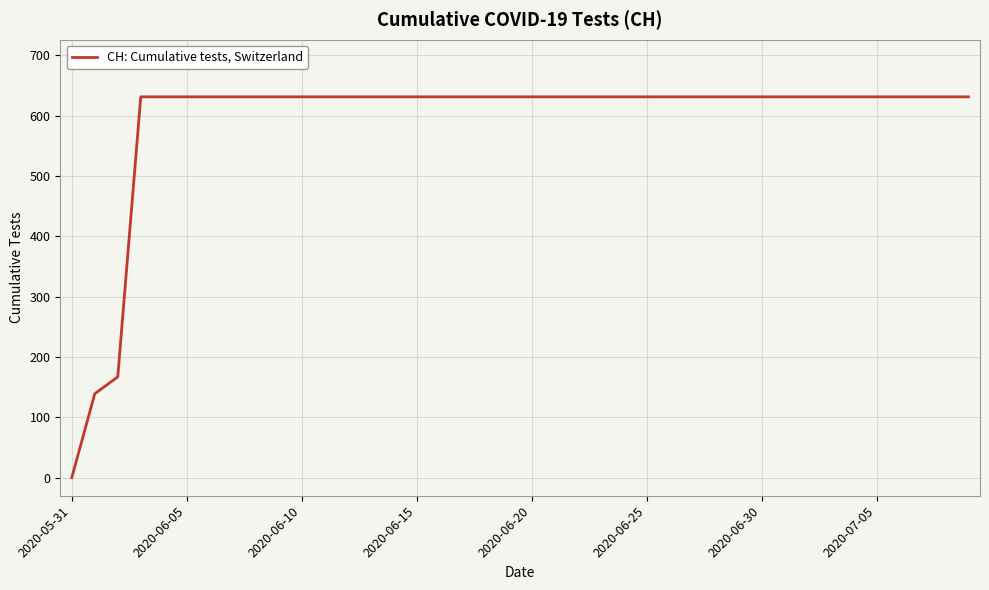

What is the difference between the maximum and minimum values?

631